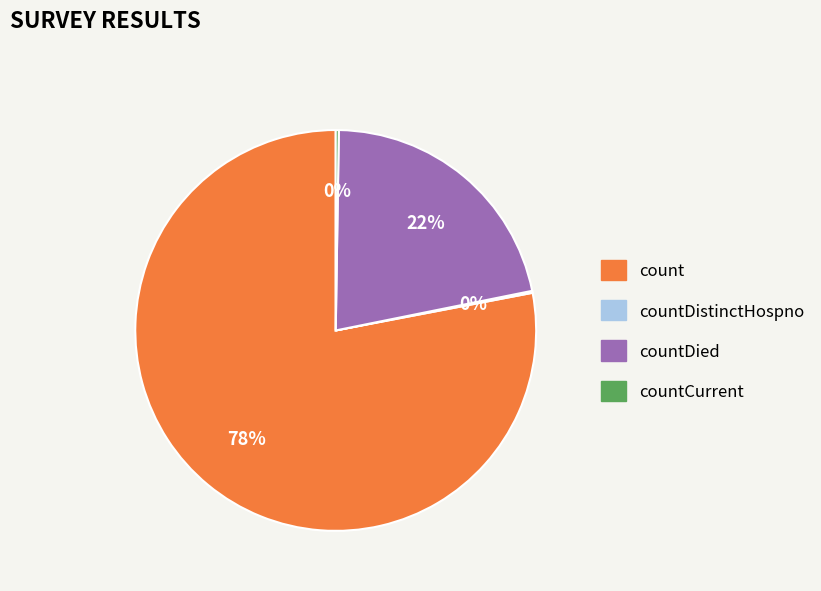

To the nearest percent, what is the difference between the largest and smallest slice percentages?

78%